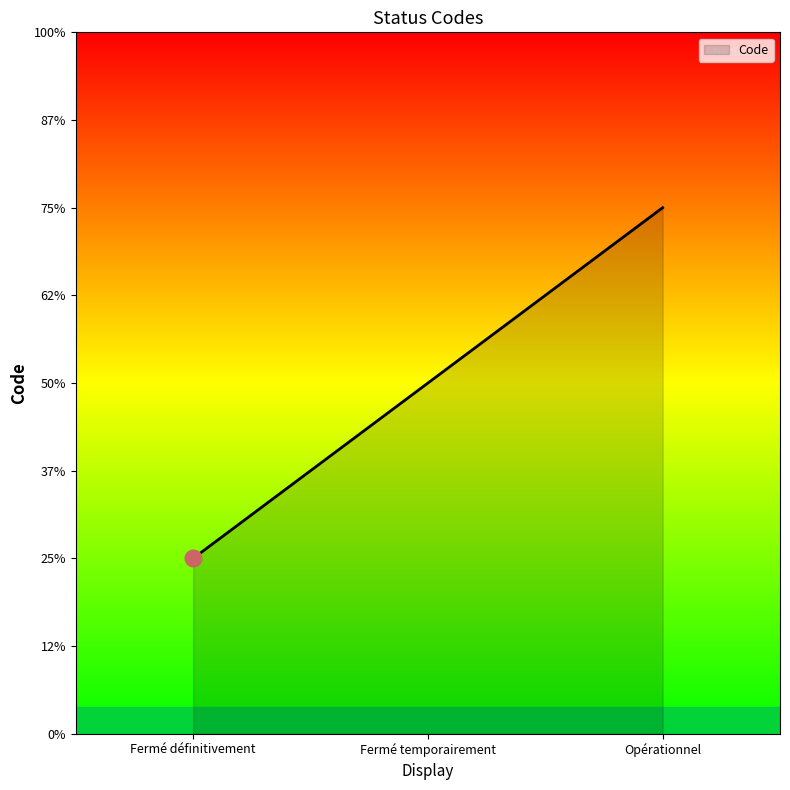

Does the chart display data point markers on the line(s)?

No